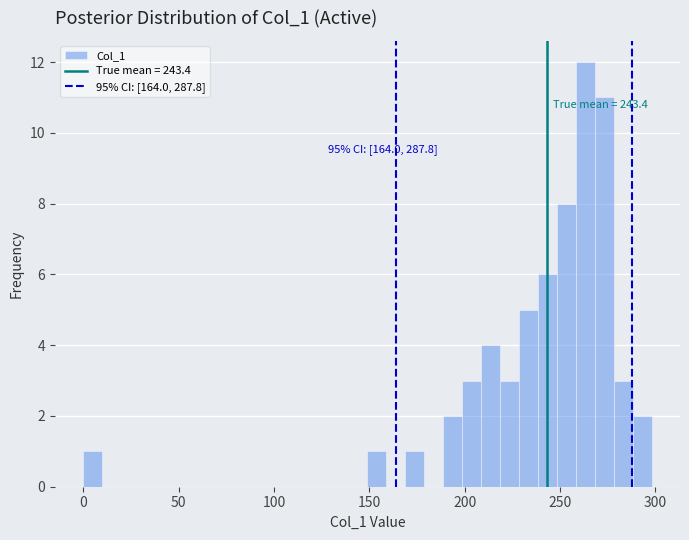

Around what value on the x-axis is the tallest bar? Give the approximate position of its centre, as read against the axis.

265